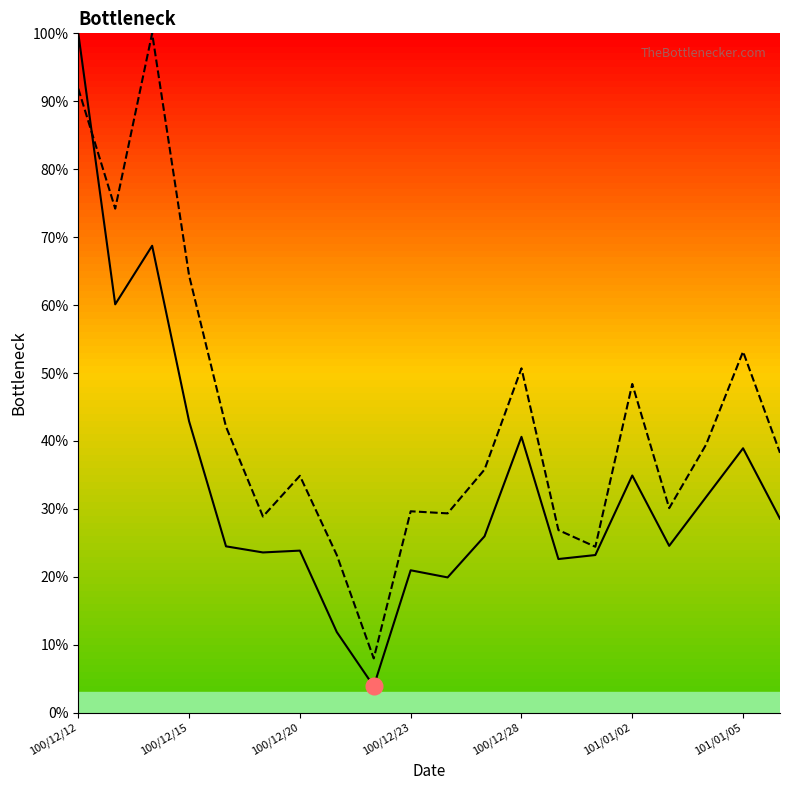

What is the greatest value displayed?

100.0